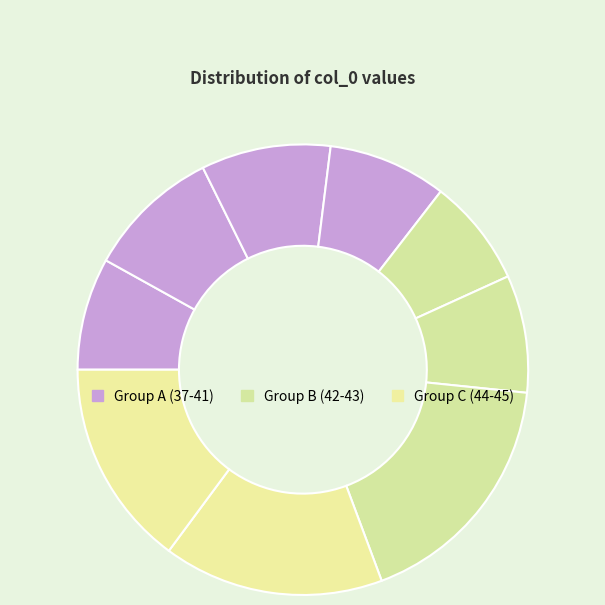

How many slices are in this pie chart?

9